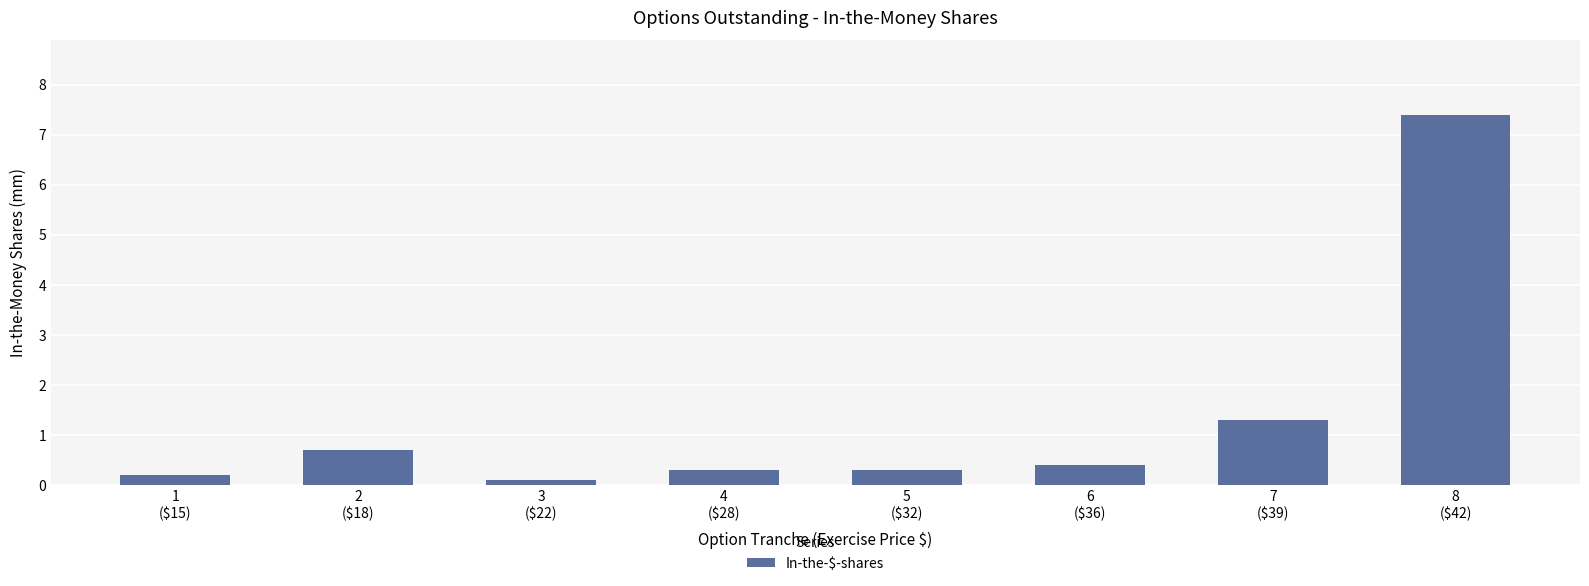

What is the value of the 7th bar from the left?

1.3